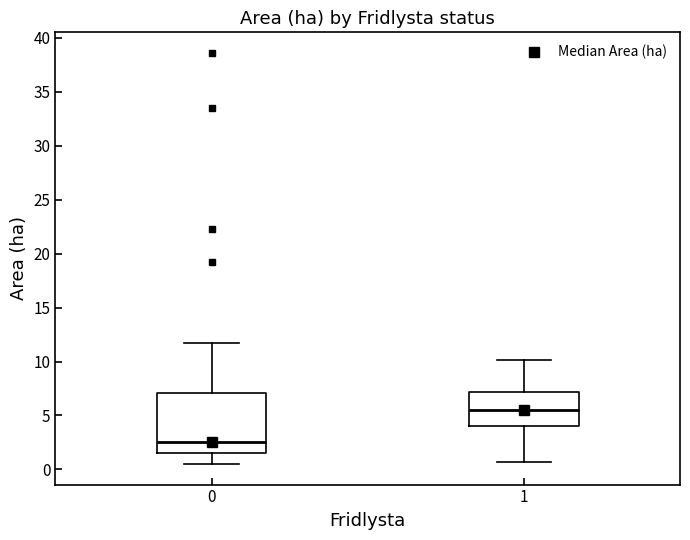

Reading left to right, transcribe this box plot: for each box, give where its median line is, the range the box spans, and where its two whiskers end, as read against the y-axis. The values are not printed on the chart, so give them approximately, as read against the axis.

0: median 2.5, box 1.5 to 7.0, whiskers 0.5 to 11.5
1: median 5.5, box 4.0 to 7.0, whiskers 0.5 to 10.0